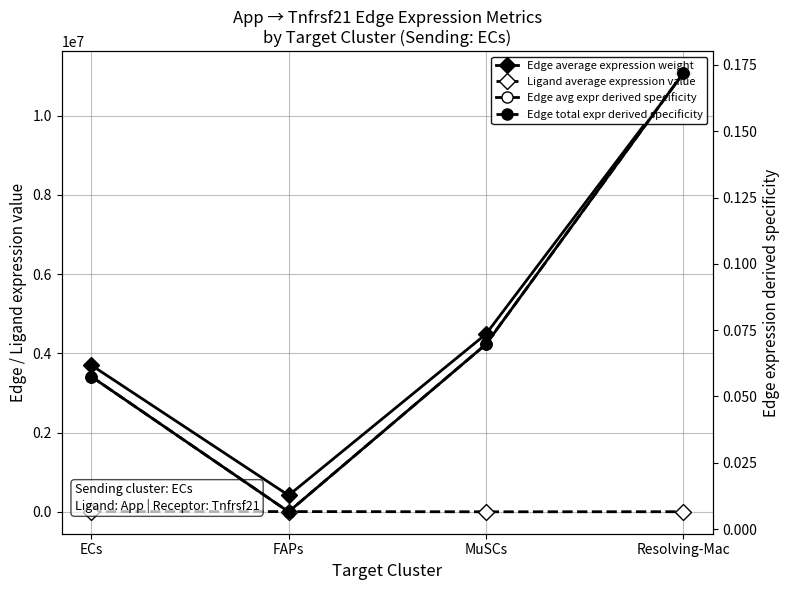

What are all the series names shown in the legend?

Edge average expression weight, Ligand average expression value, Edge avg expr derived specificity, Edge total expr derived specificity